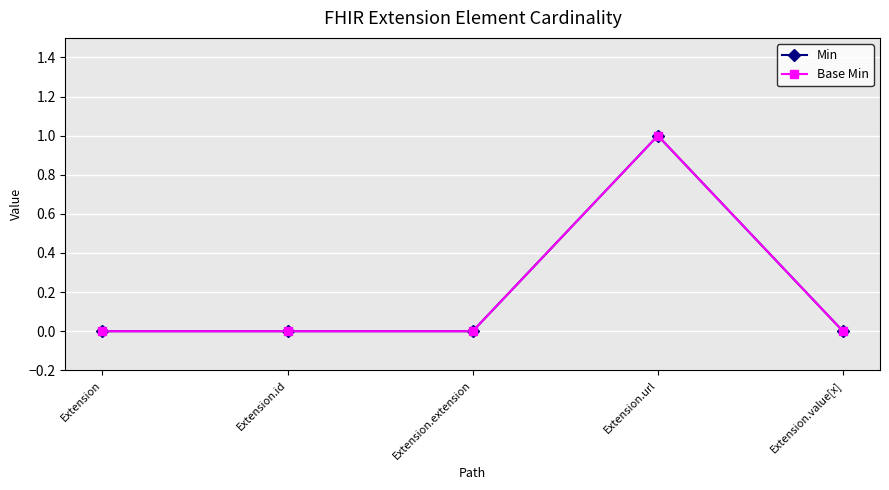

Is this an area chart (filled region under the line)?

No